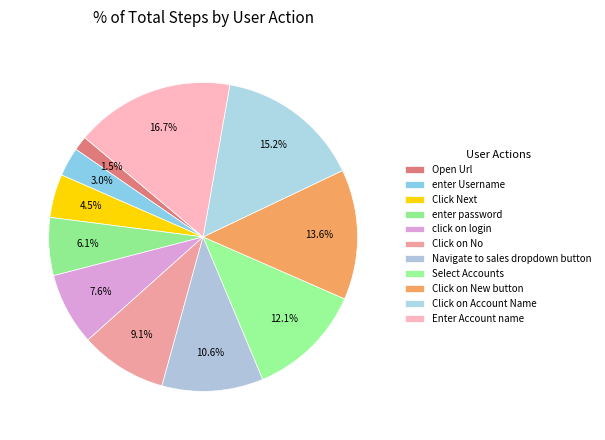

To the nearest percent, what portion does Click Next represent?

5%